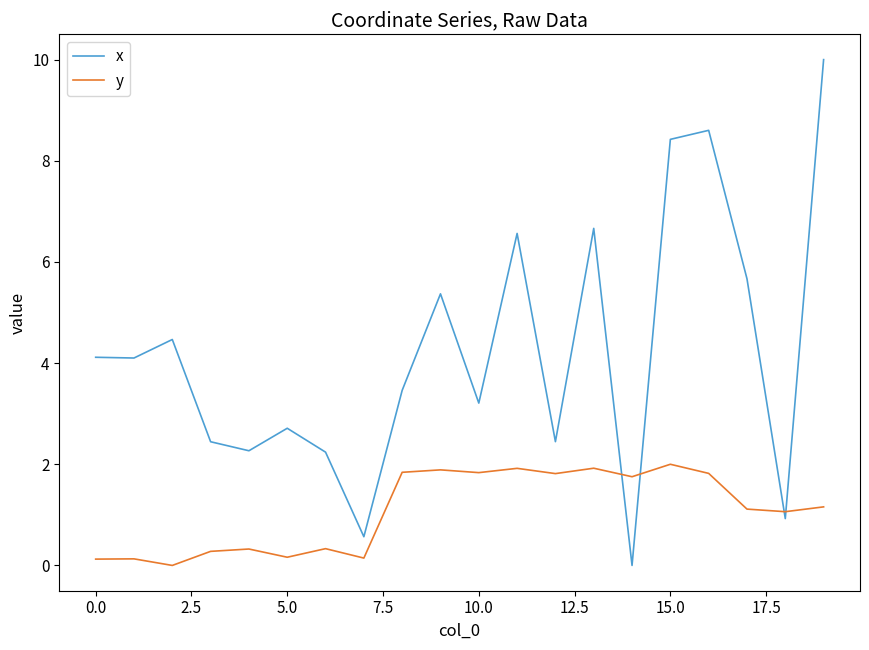

What is the maximum value shown in the chart?

10.0